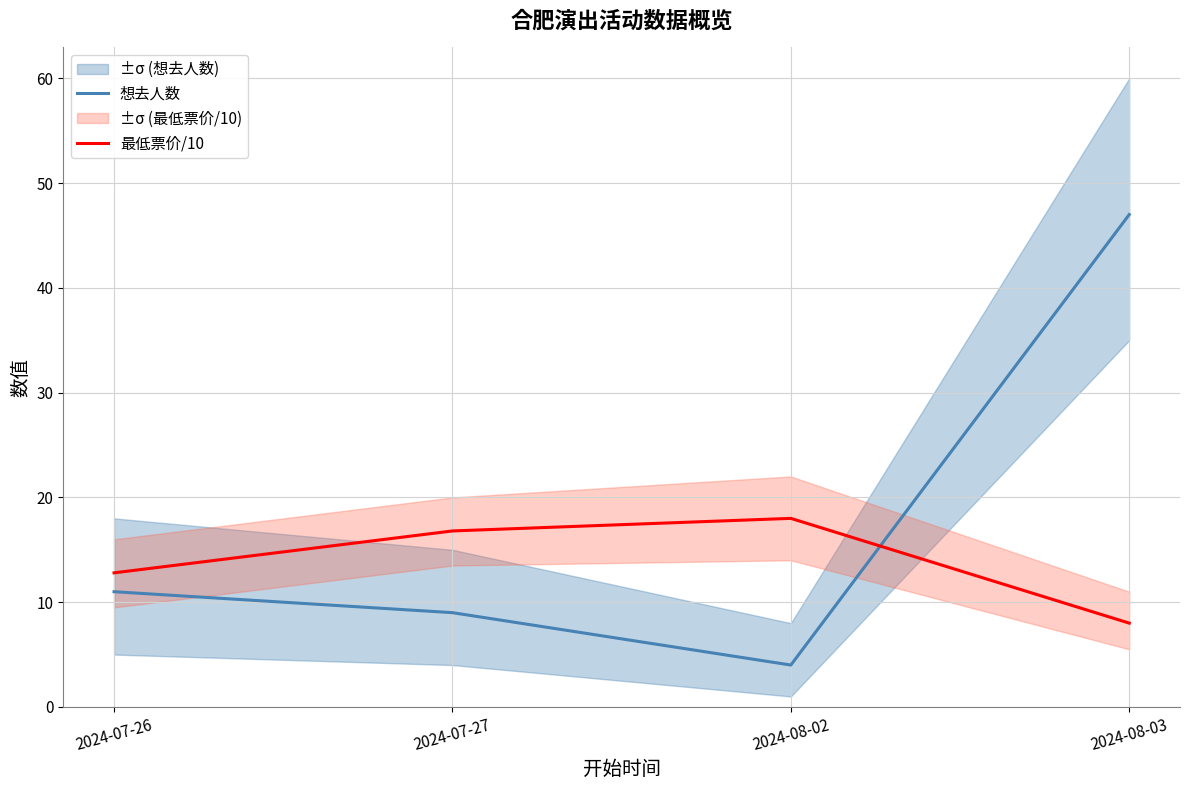

List the labels in order of 想去人数 value, smallest first.

2024-08-02, 2024-07-27, 2024-07-26, 2024-08-03